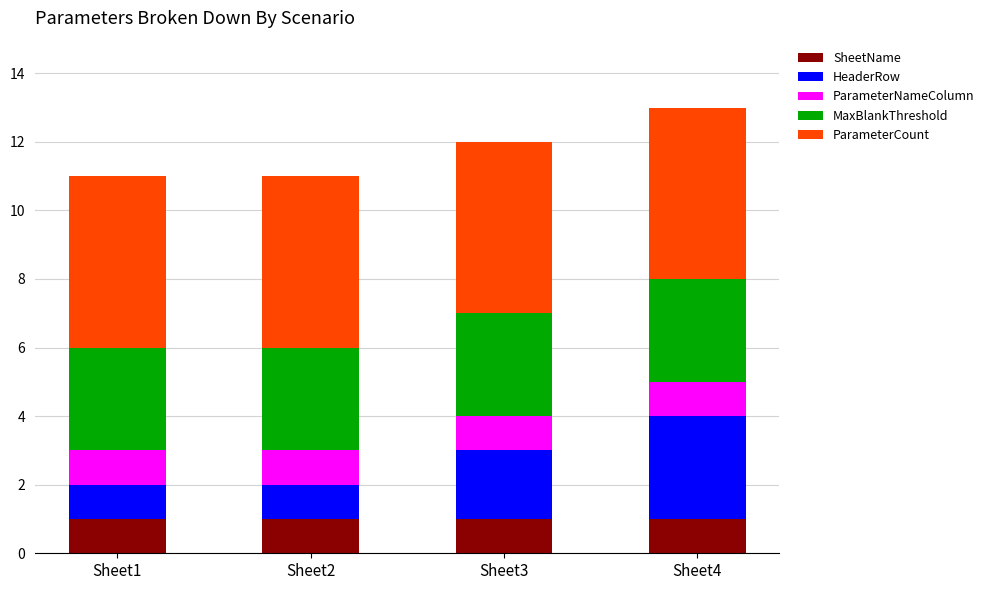

Reading right to left, what are the values for SheetName?

1	1	1	1